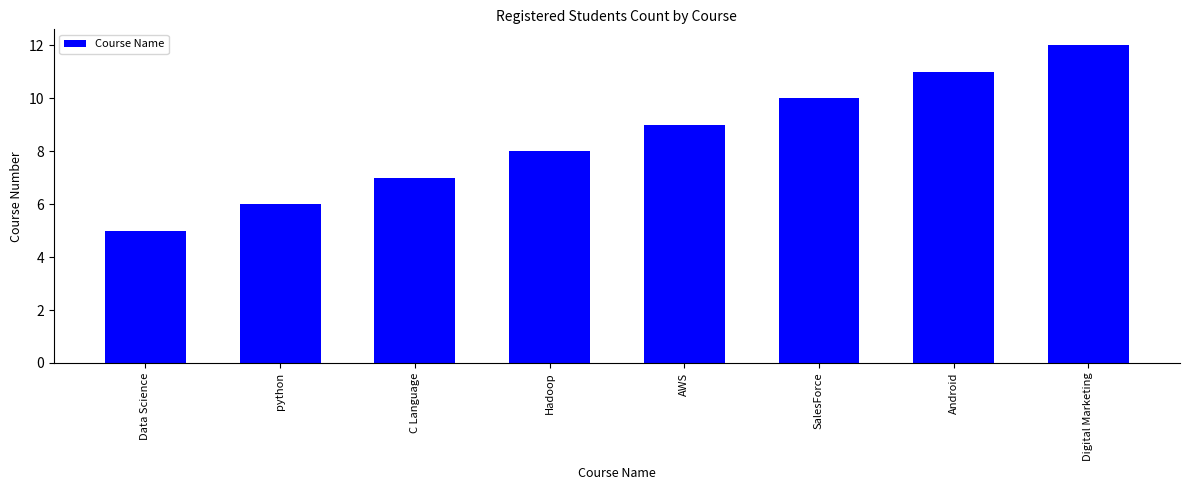

Are the bars horizontal?

No